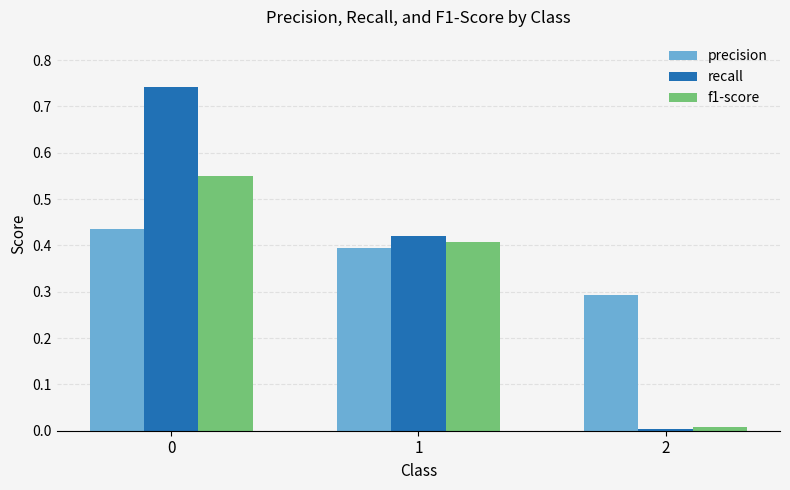

What is the average value of the f1-score series?

0.3